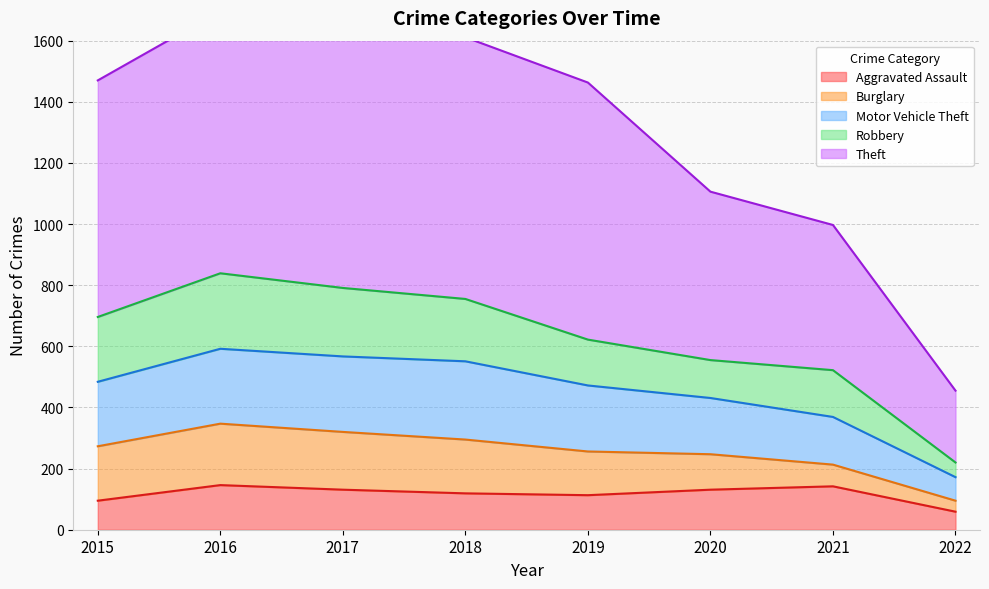

True or false: Motor Vehicle Theft has a value of 1054 at 2016.

False